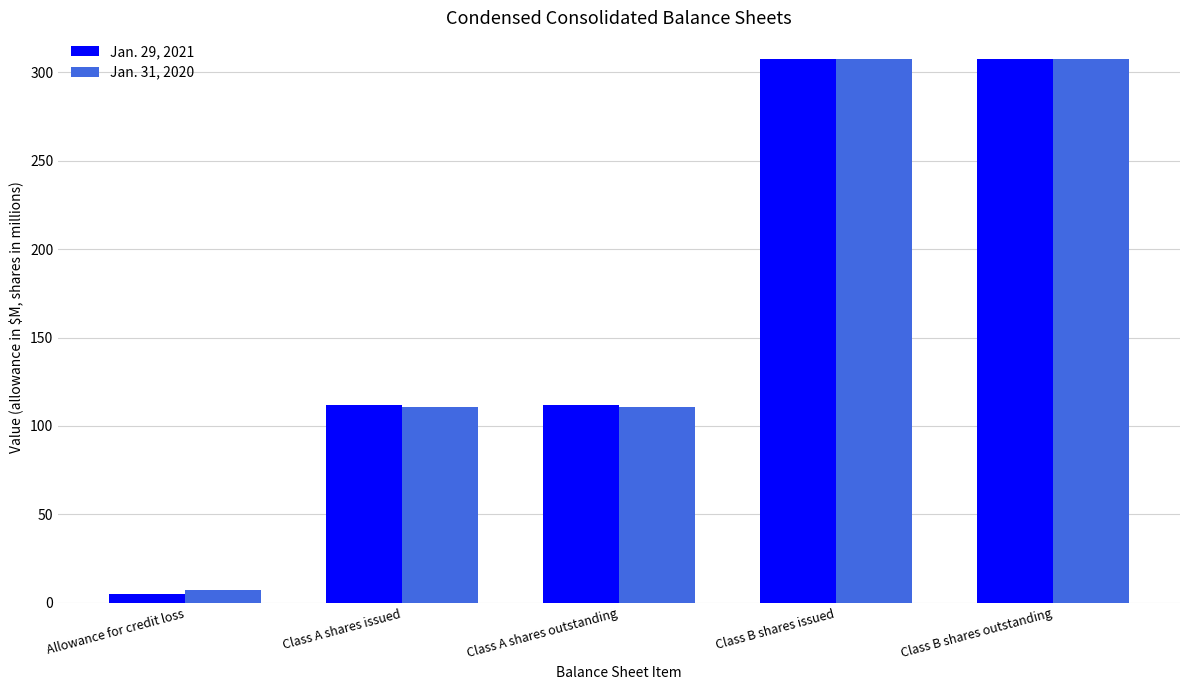

What is the total value across all series at Class A shares outstanding?

222.6